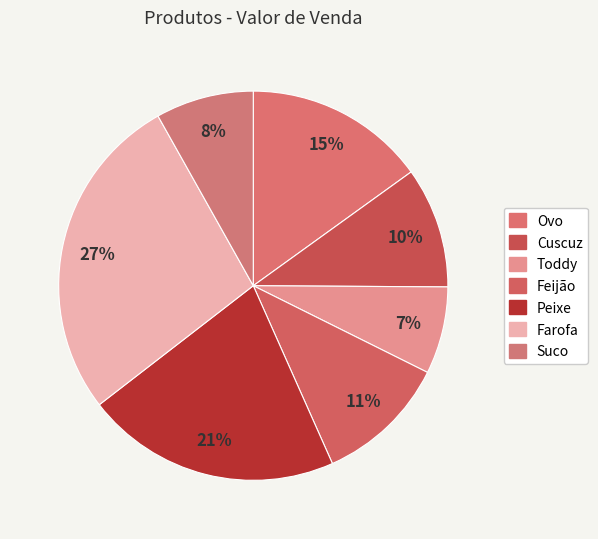

How many slices are in this pie chart?

7